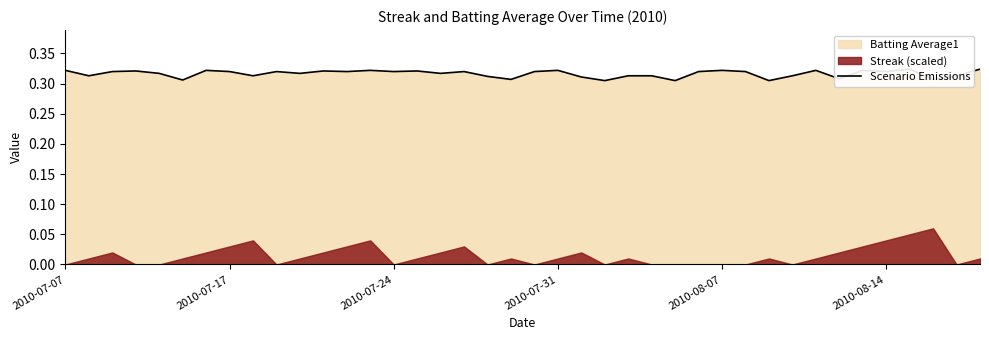

Between 24 and 11, which is larger?

11